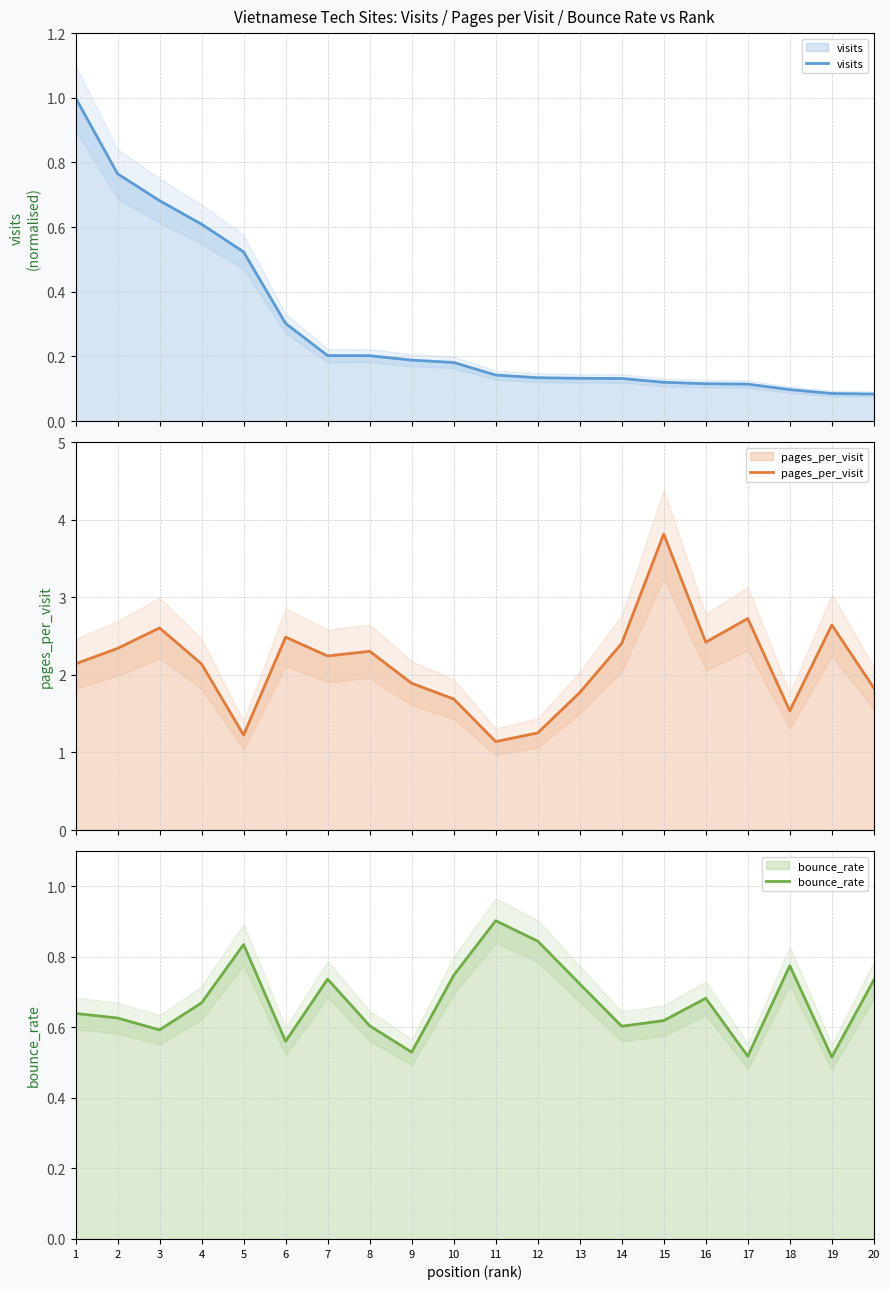

What are all the series names shown in the legend?

visits, pages_per_visit, bounce_rate